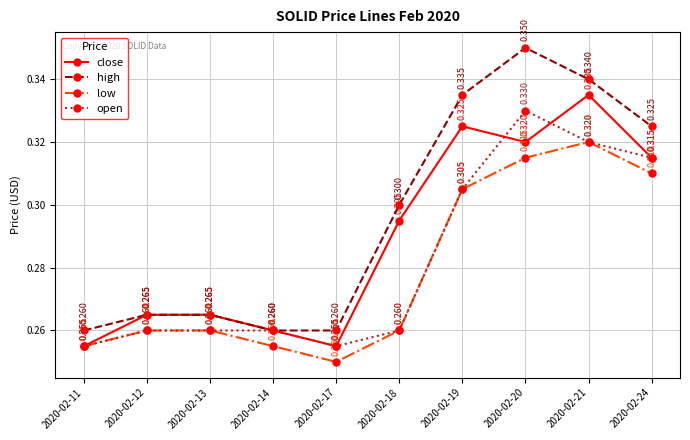

How many open values are between 0 and 1?

10